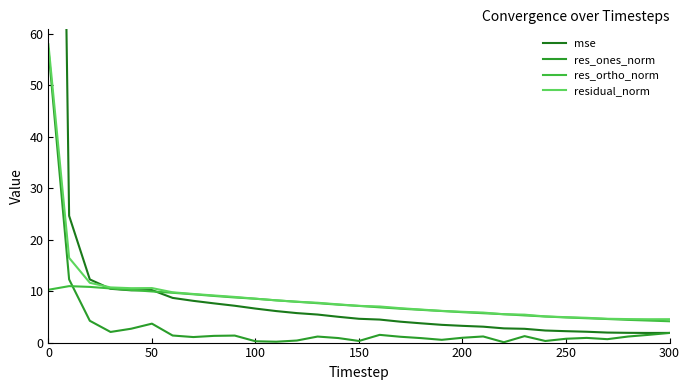

Where does the residual_norm series first go above 7?

0